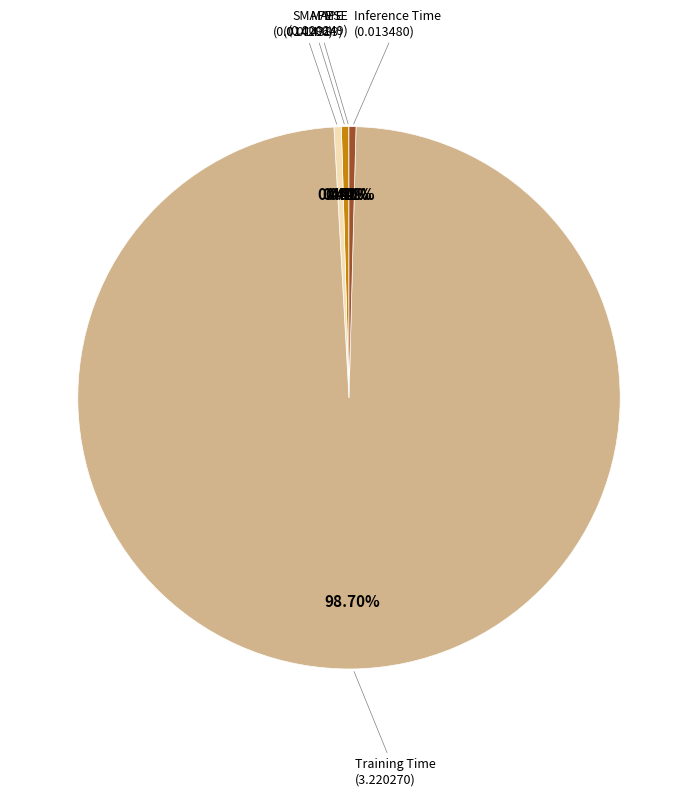

How much of the chart is everything except Training Time?

1.3%